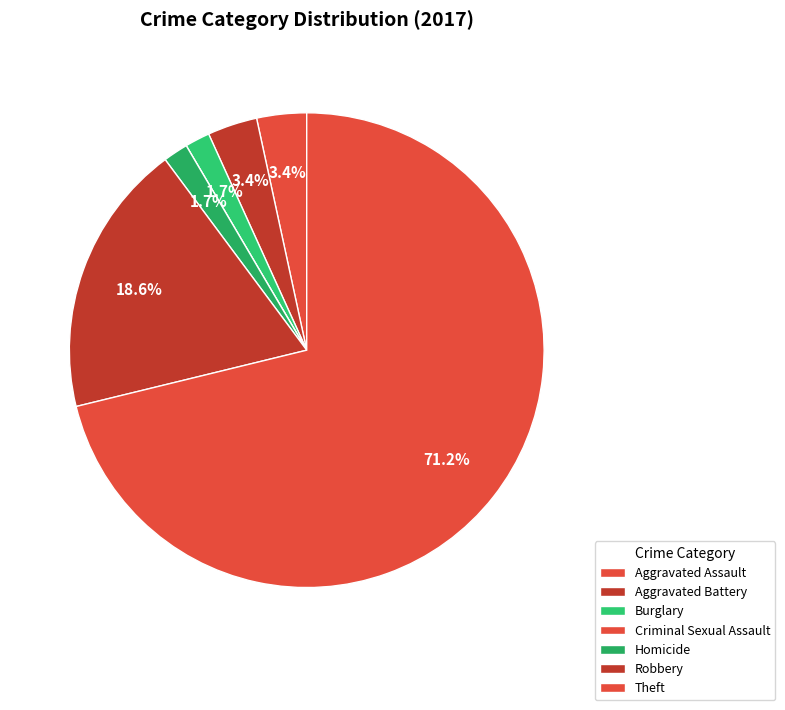

Rank the categories by value from lowest to highest.

Criminal Sexual Assault, Burglary, Homicide, Aggravated Assault, Aggravated Battery, Robbery, Theft